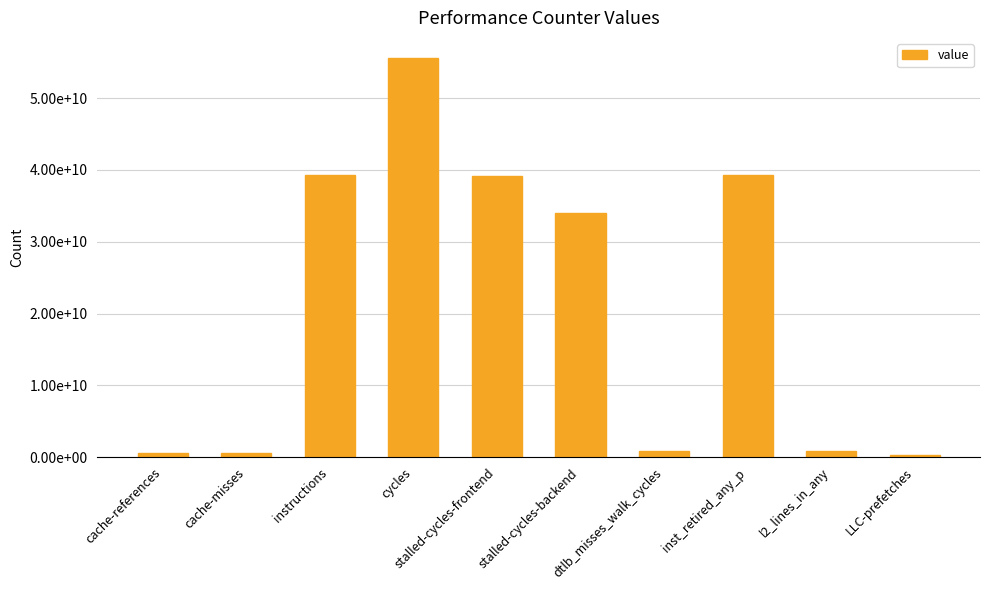

Are the bars grouped side by side (vs. stacked)?

No